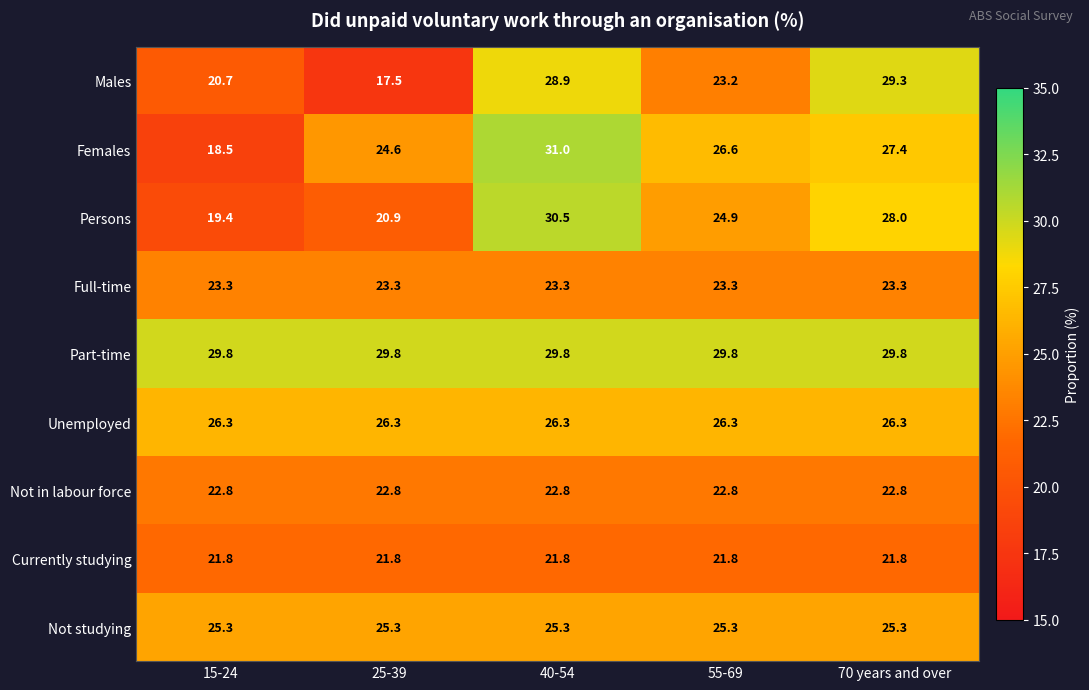

At 55-69, list the series in order from smallest to largest.

Currently studying, Not in labour force, Males, Full-time, Persons, Not studying, Unemployed, Females, Part-time